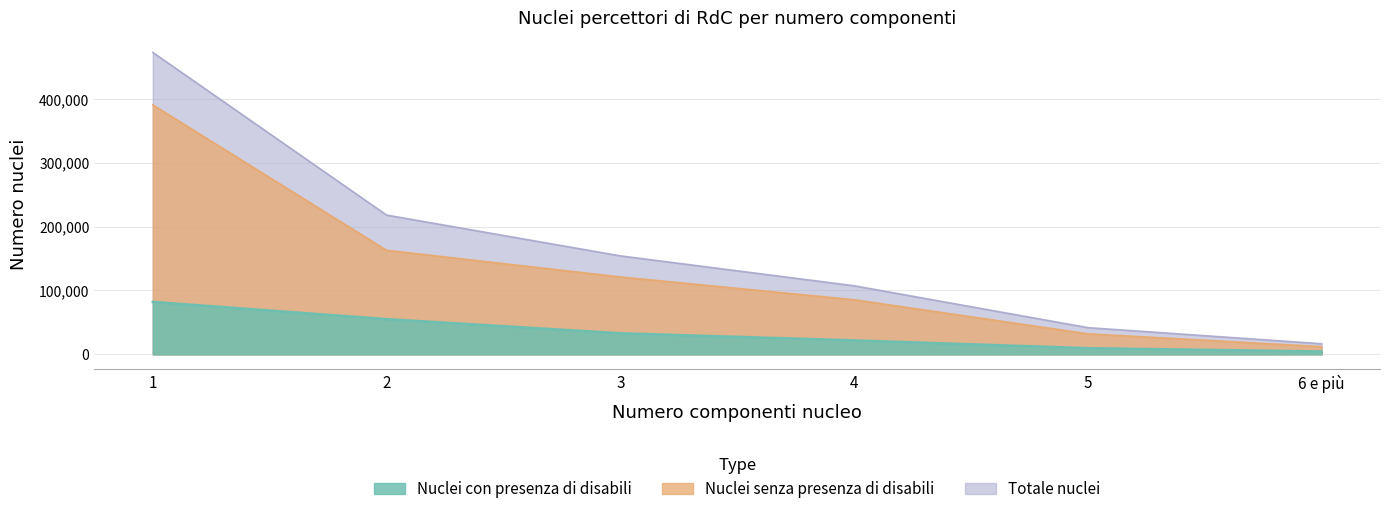

What is the label of the 3rd point from the right?

4